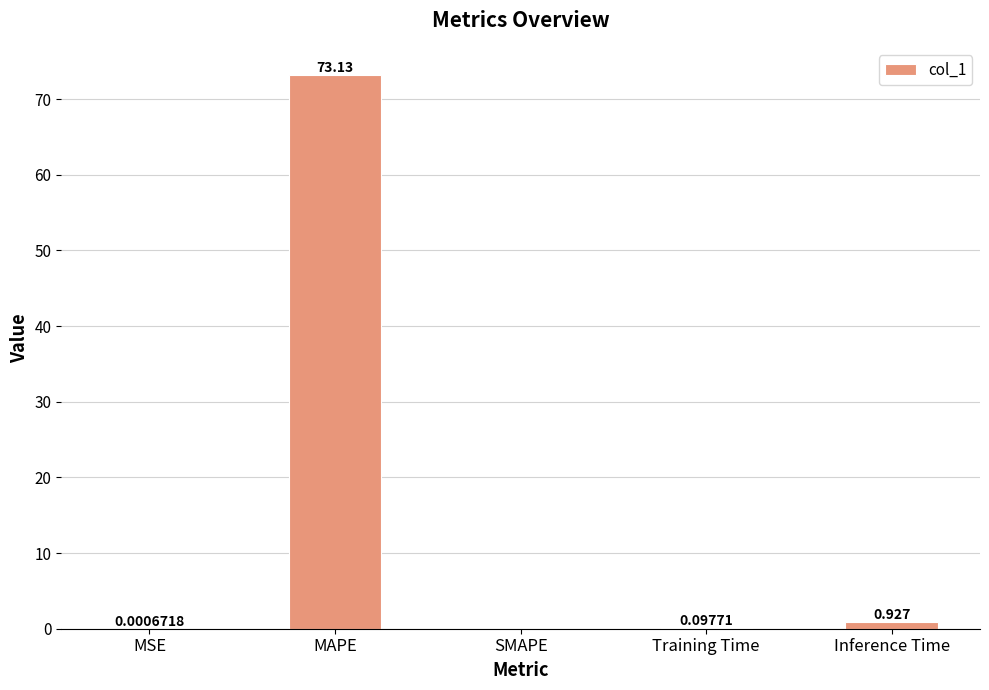

Between MSE and SMAPE, which is larger?

MSE